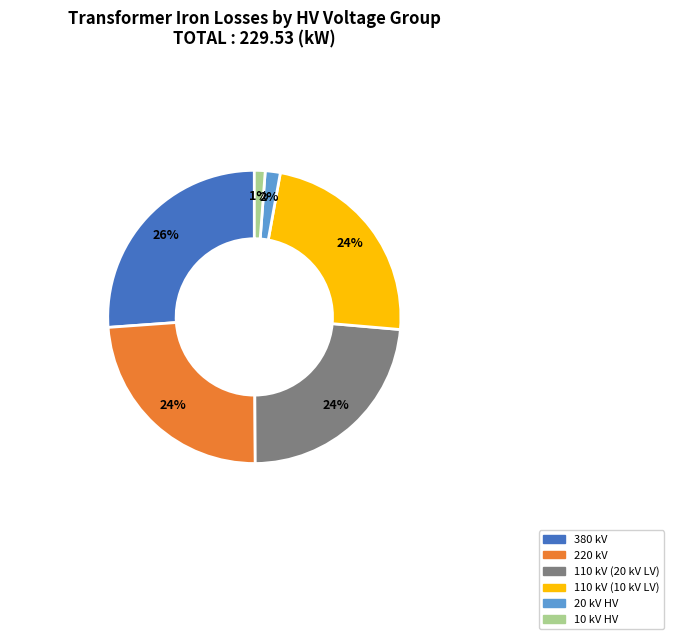

To the nearest percent, what is the difference between the largest and smallest slice percentages?

25%